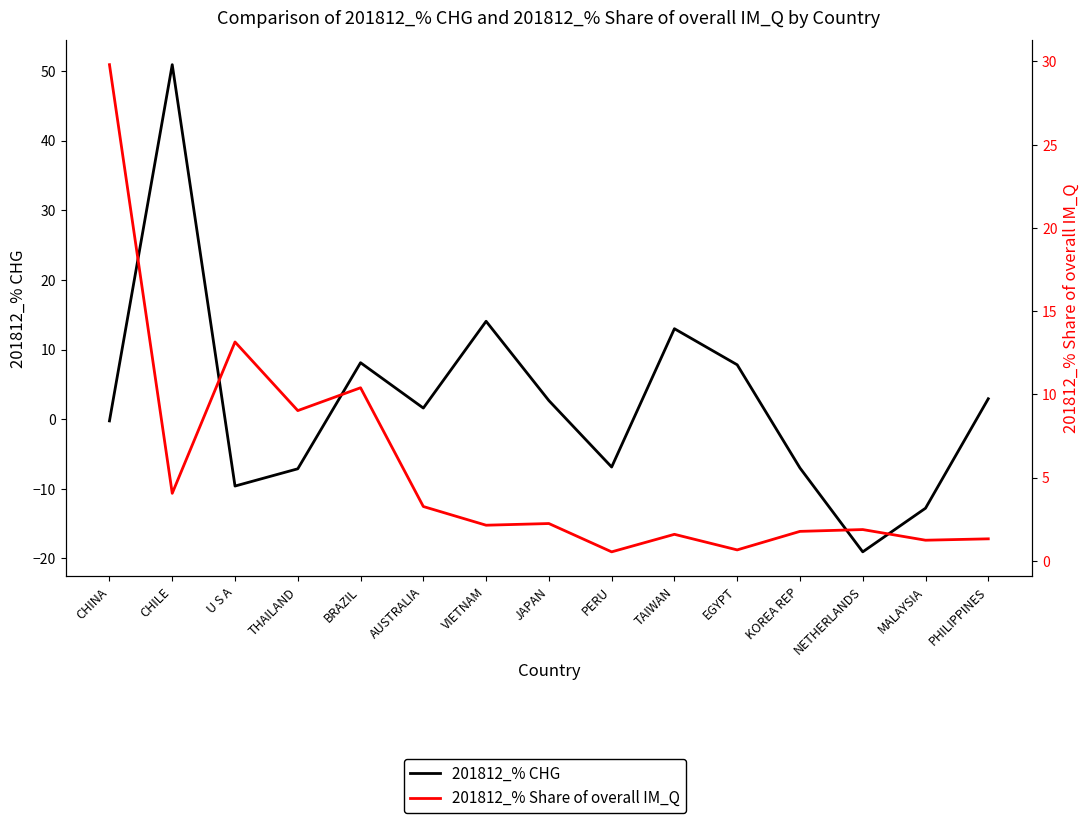

True or false: 201812_% CHG has a value of 14.1 at VIETNAM.

True